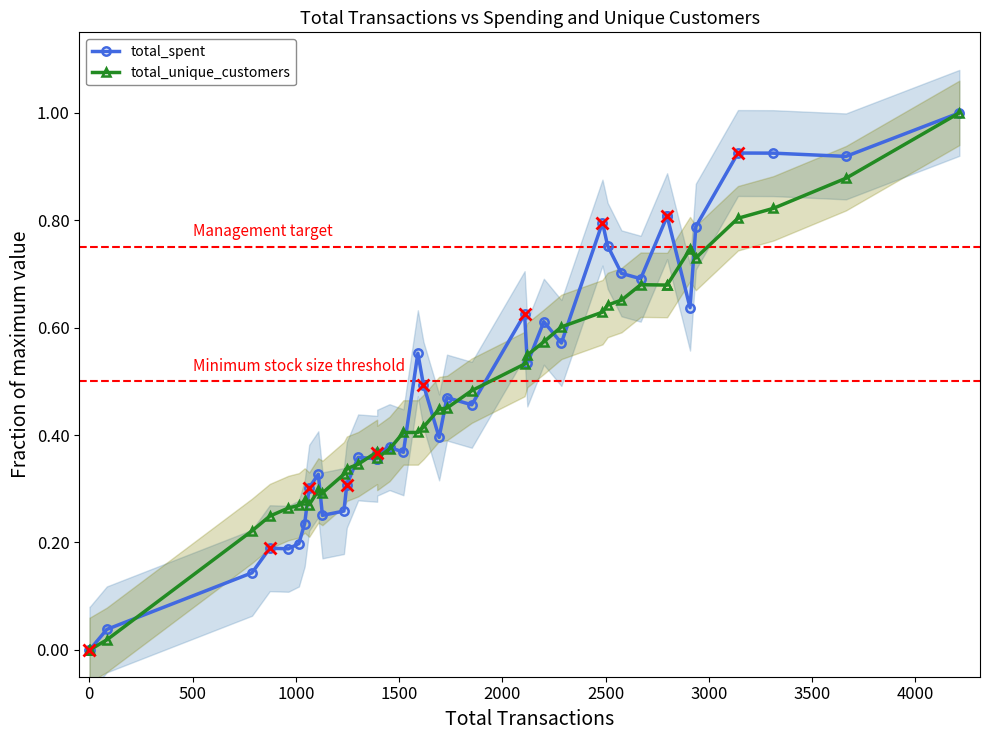

What is the sum of all total_spent values?

19.1